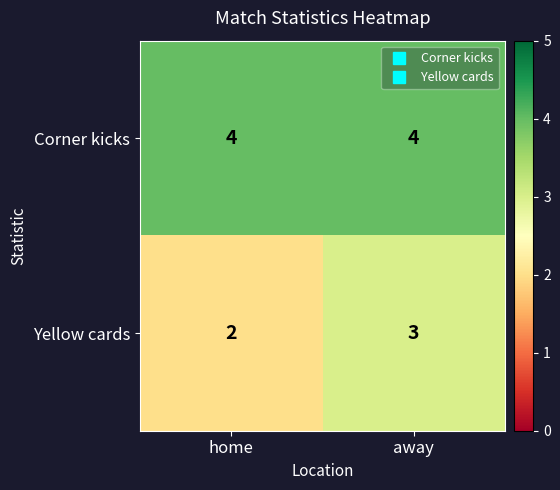

Which series has the widest spread of values?

Yellow cards